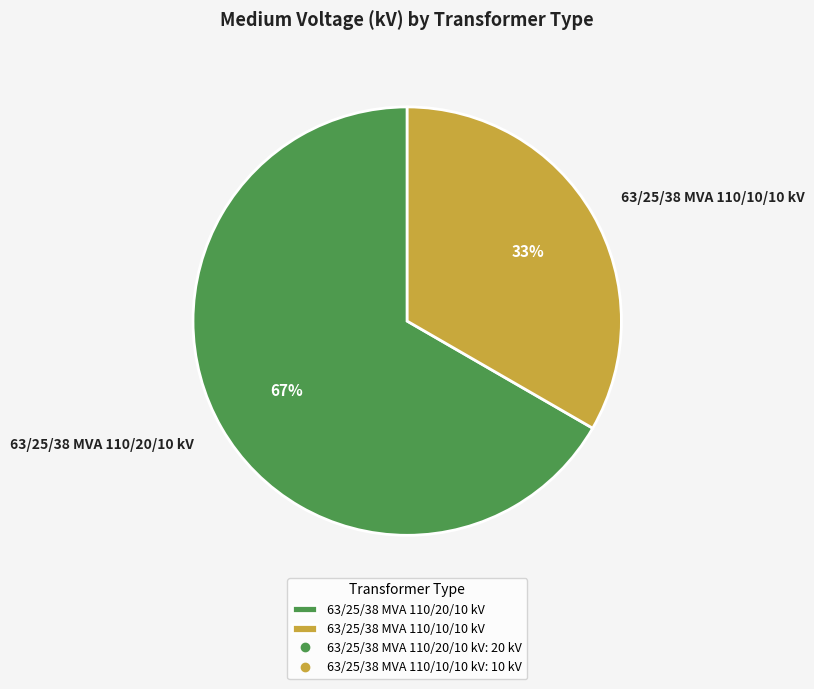

Is 63/25/38 MVA 110/10/10 kV the majority of the pie?

No